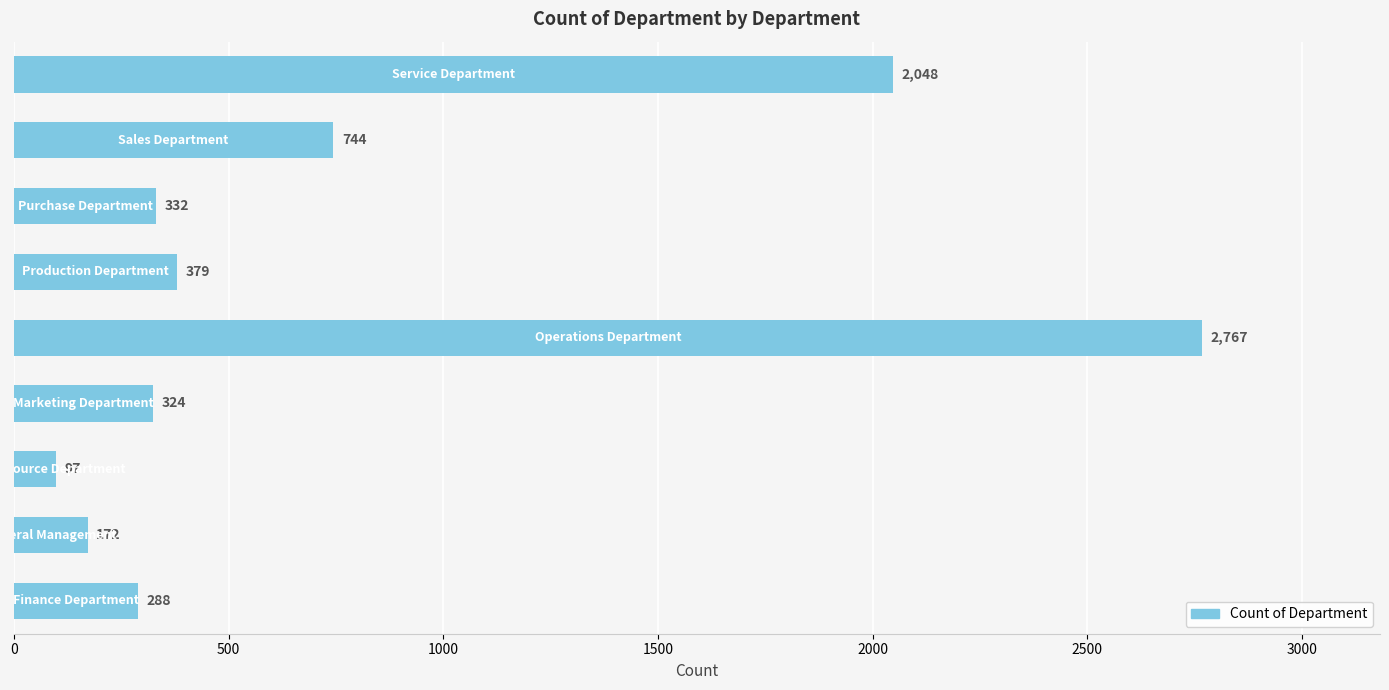

What is the smallest value displayed?

97